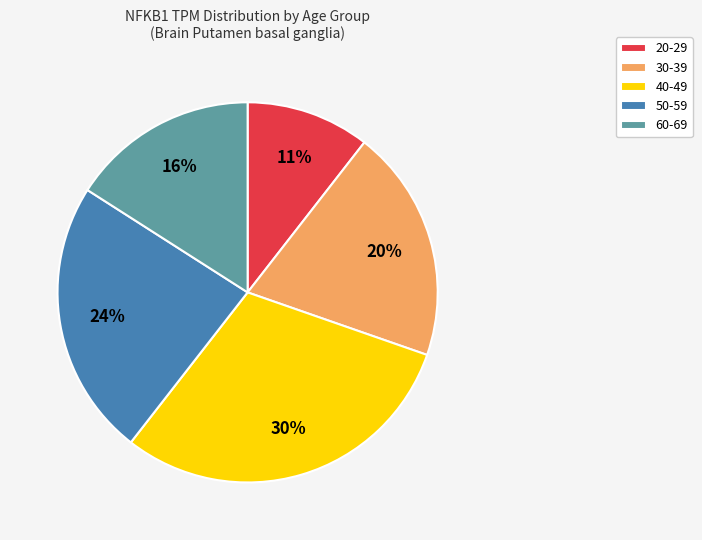

Which slice is the smallest?

20-29